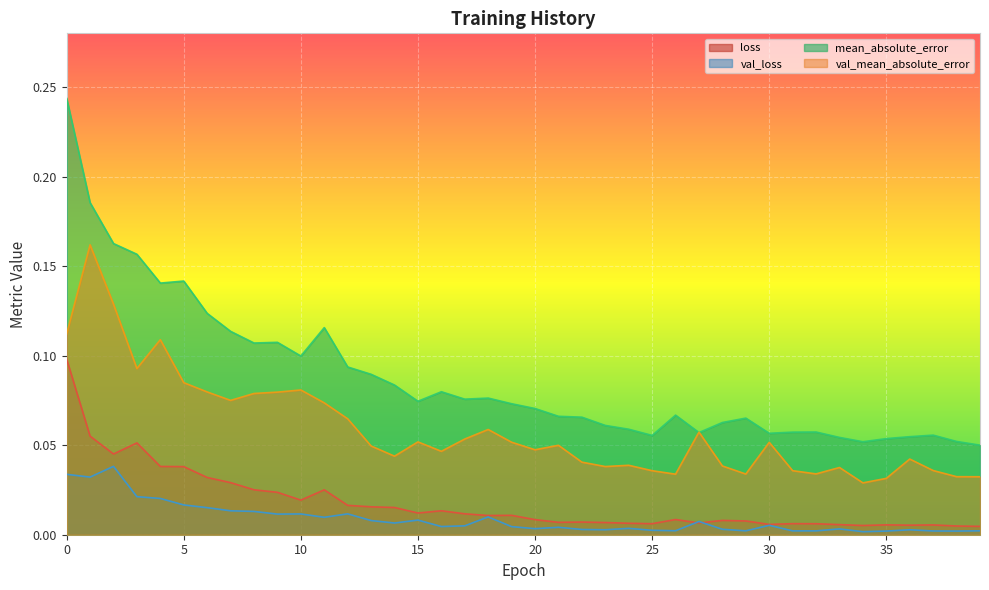

True or false: val_mean_absolute_error and loss cross at least once.

False